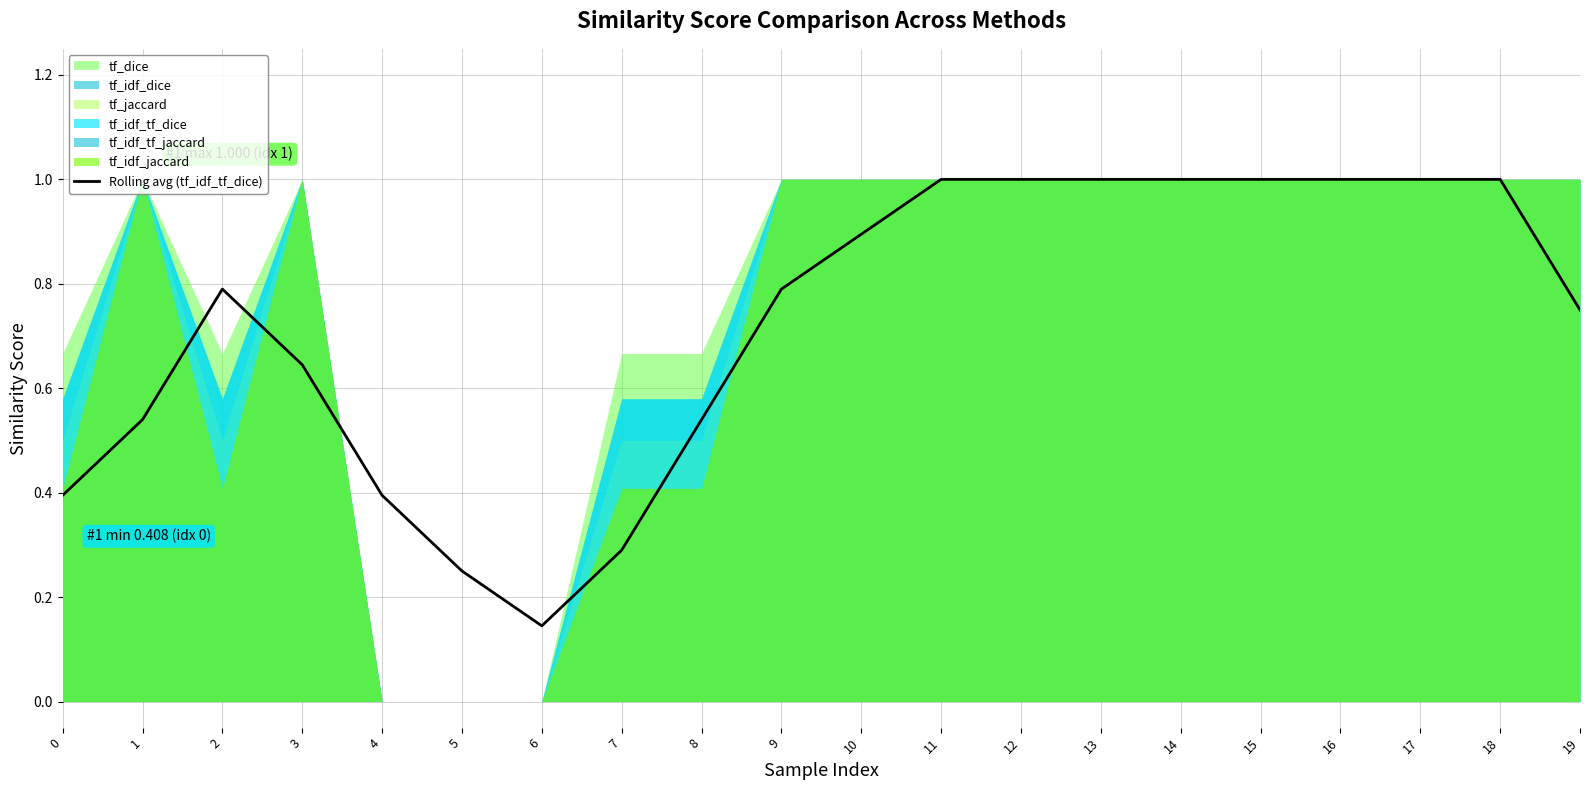

What value does the data have at 6?

0.1